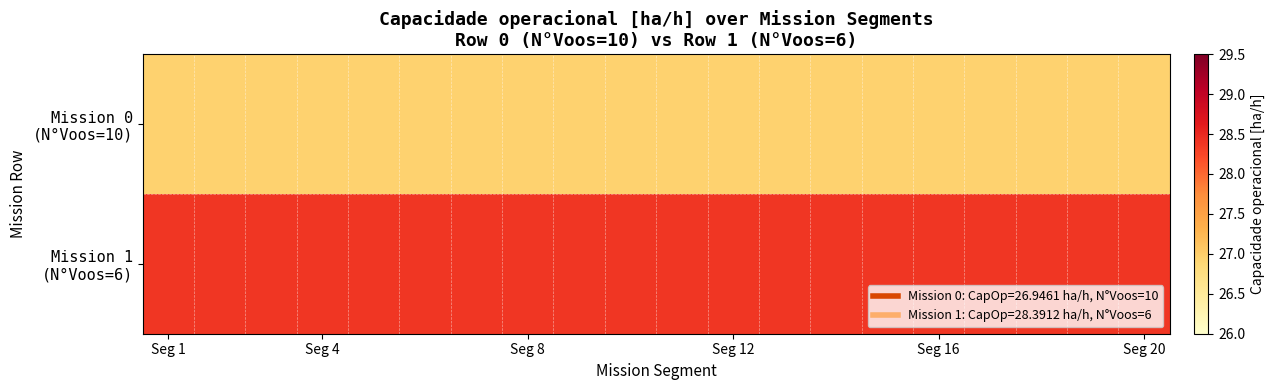

Which series has the largest total across all categories?

Mission 1 (N°Voos=6)